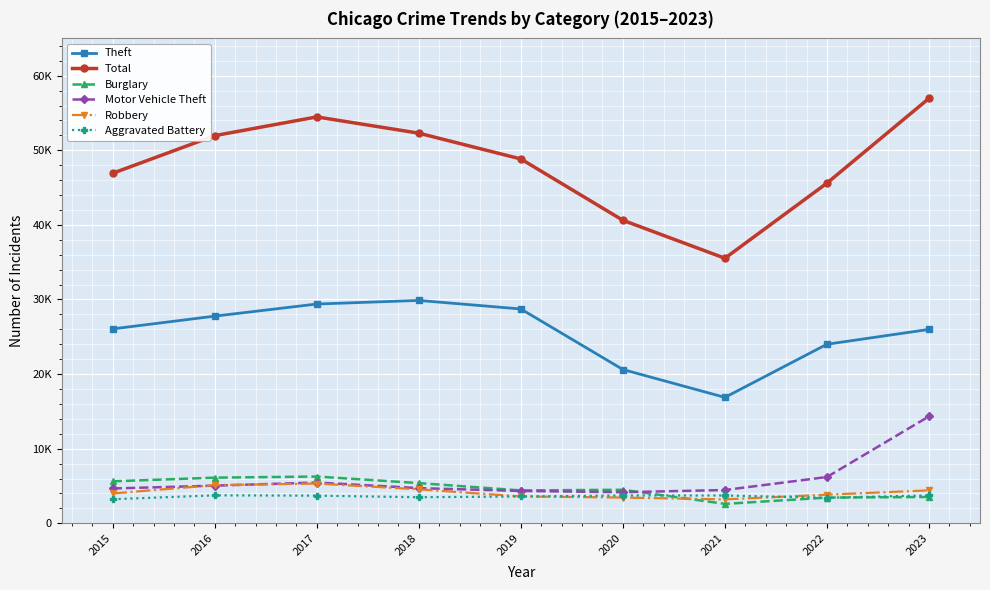

What are all the series names shown in the legend?

Theft, Total, Burglary, Motor Vehicle Theft, Robbery, Aggravated Battery